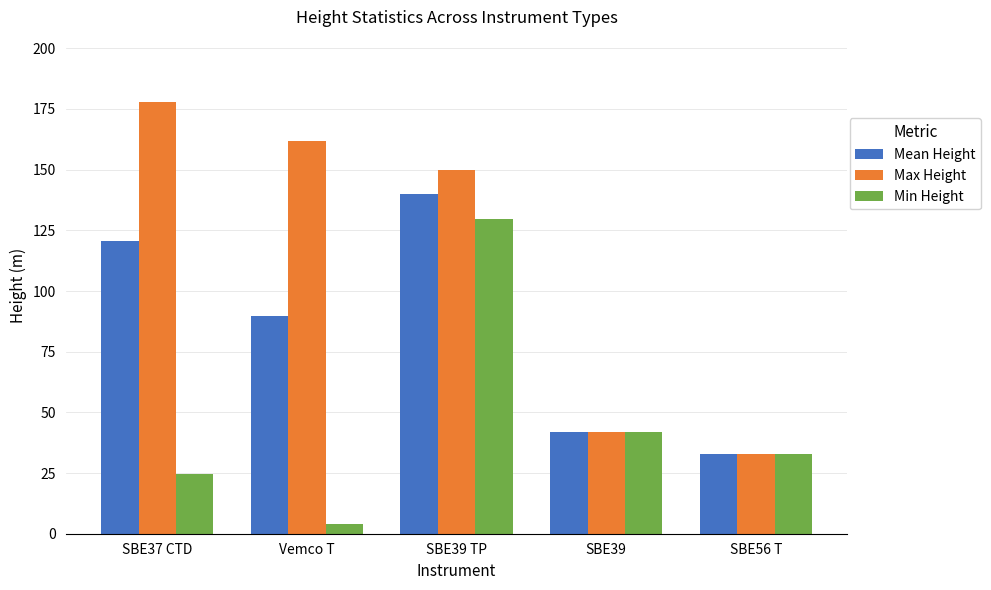

How many data points in Mean Height are above 89?

3